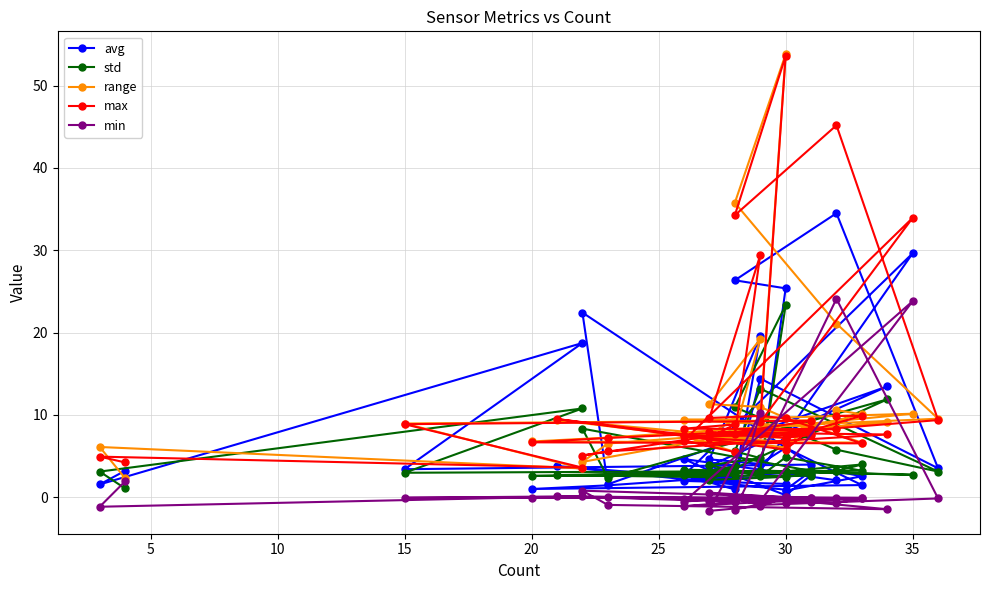

Is this an area chart (filled region under the line)?

No